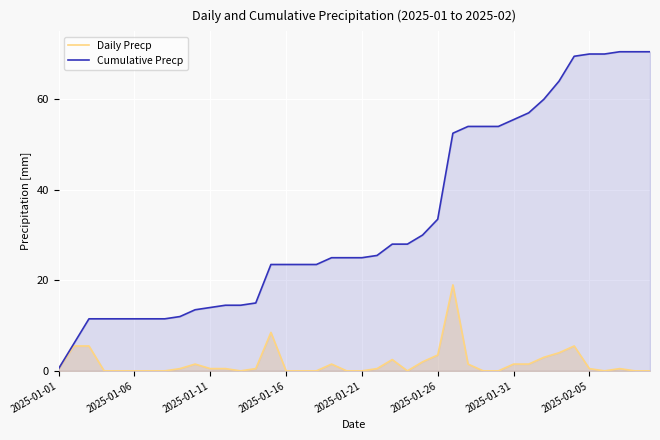

What is the label of the 9th point from the right?

31